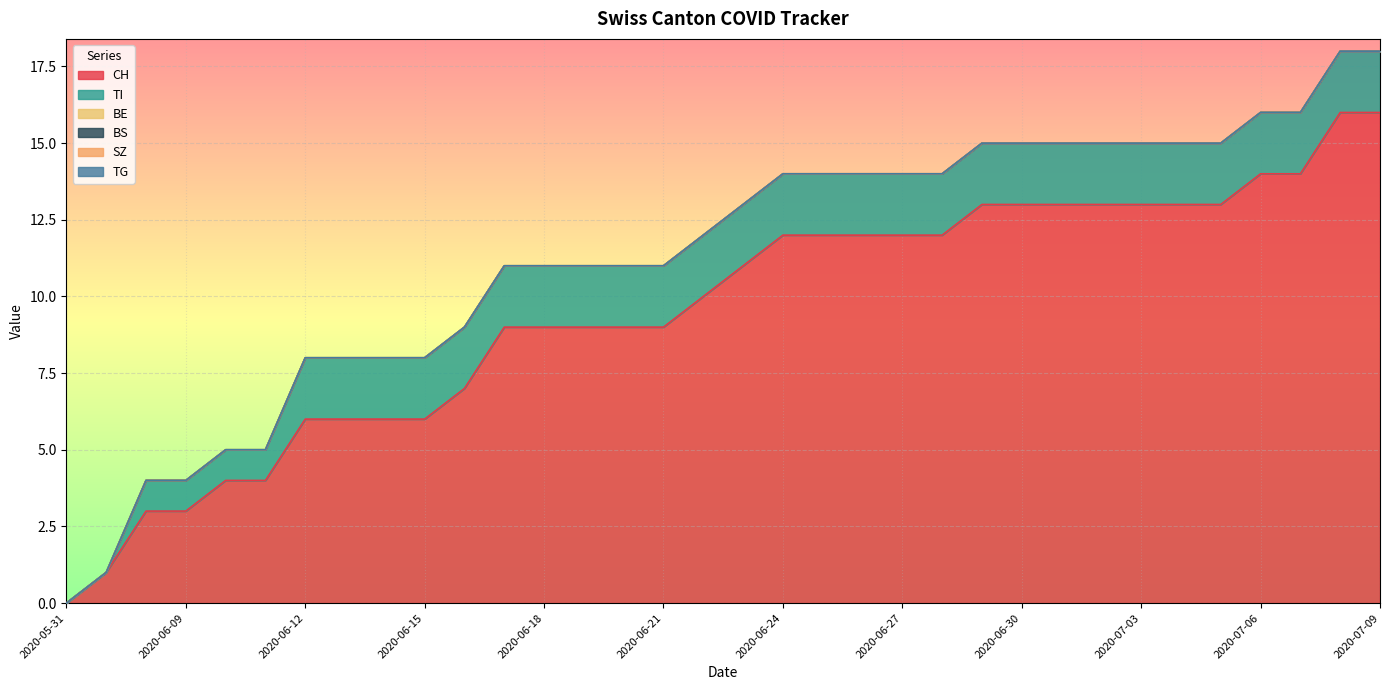

How many data points in CH are less than 11?

17